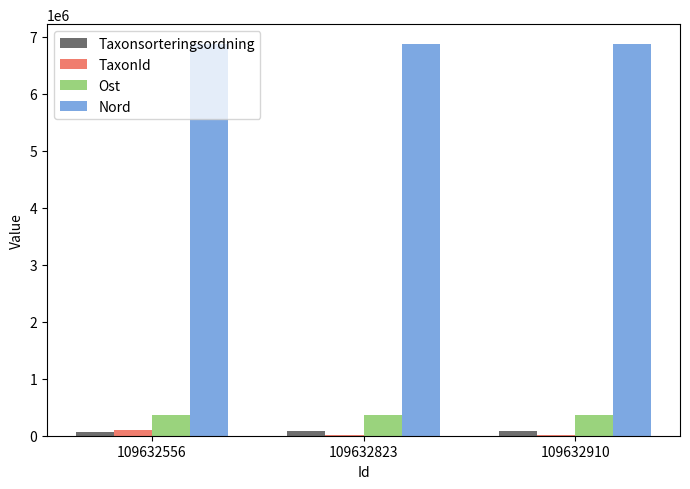

Which series has the largest total across all categories?

Nord